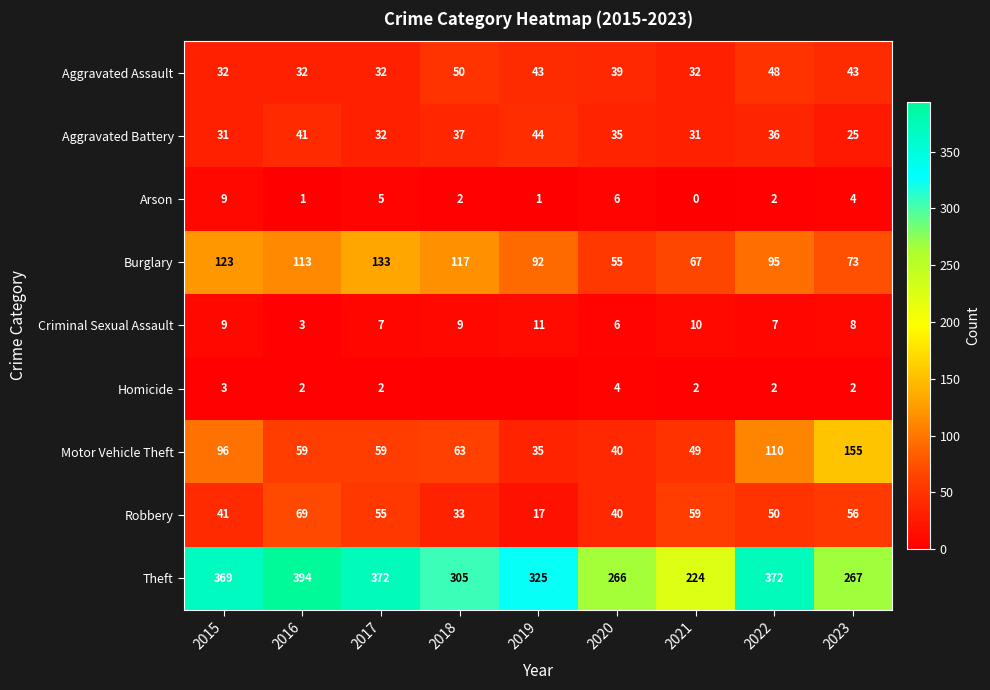

Between 2015 and 2018, which is larger?

2018